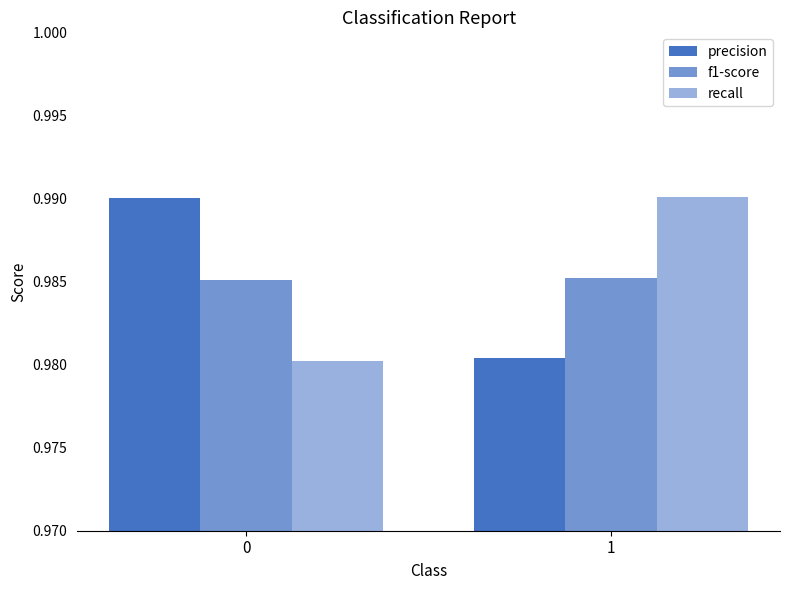

At which category is the sum across all series the highest?

1